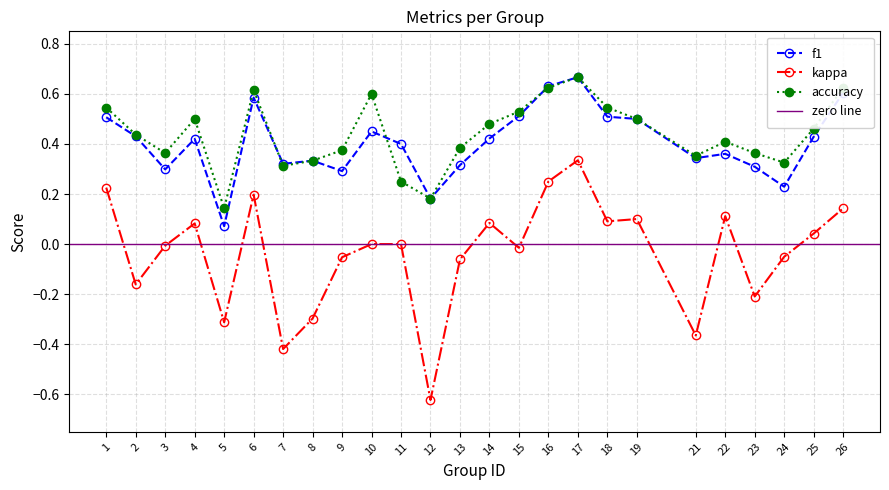

True or false: f1 and kappa cross at least once.

False